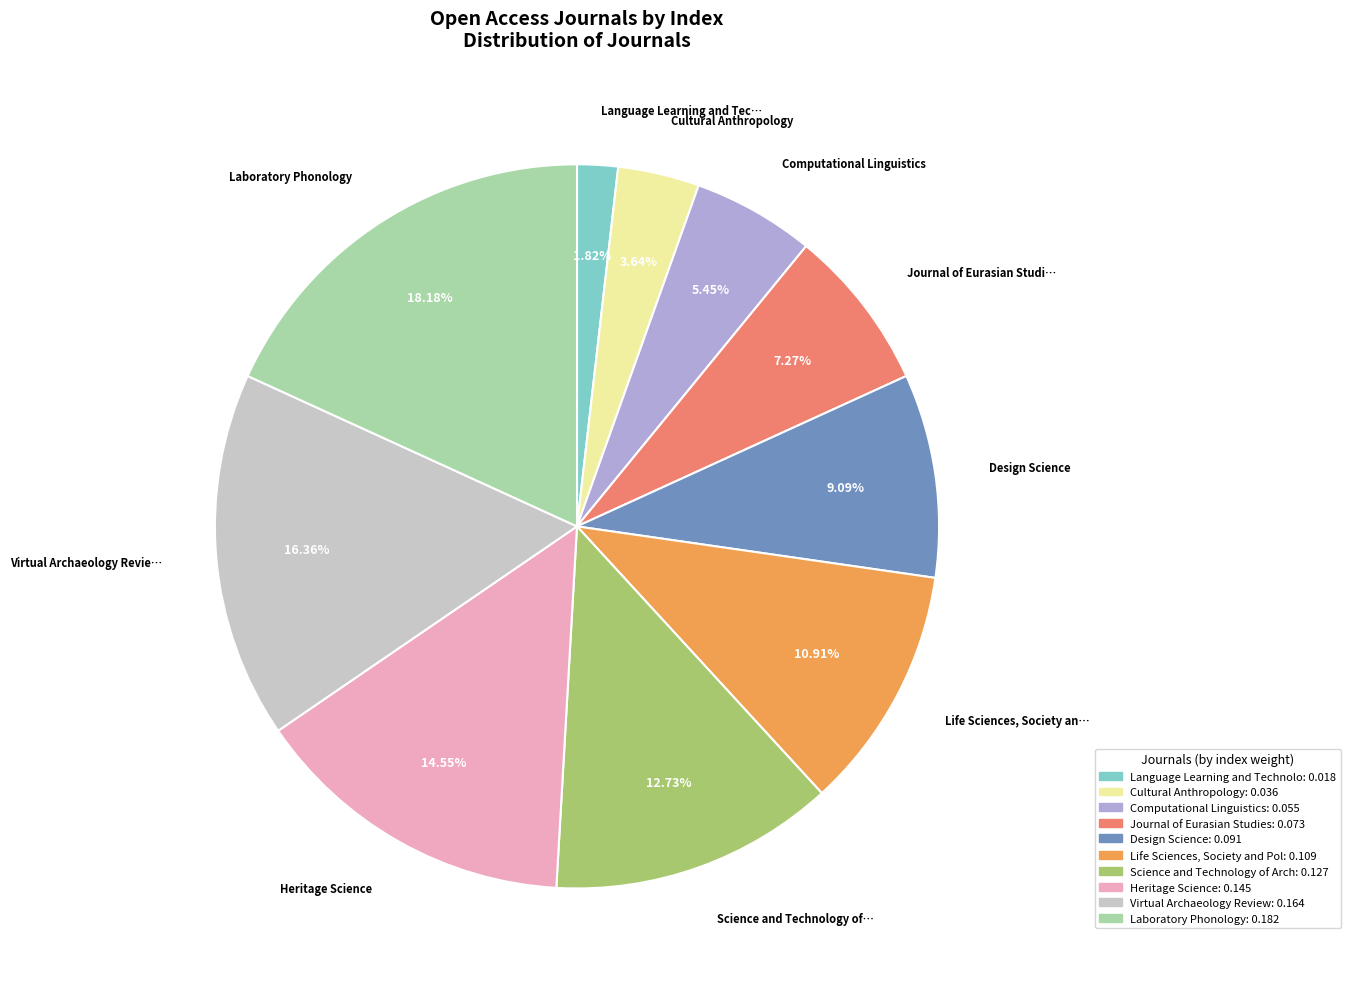

Count the number of slices in the pie.

10